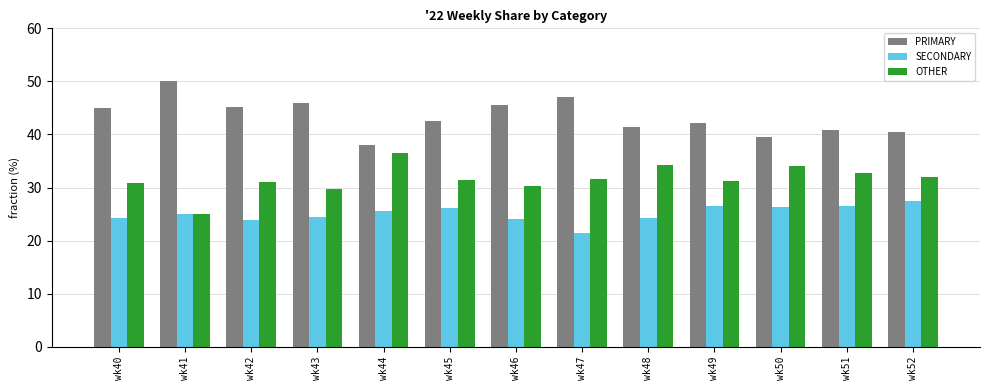

What is the sum of all PRIMARY values?

563.5